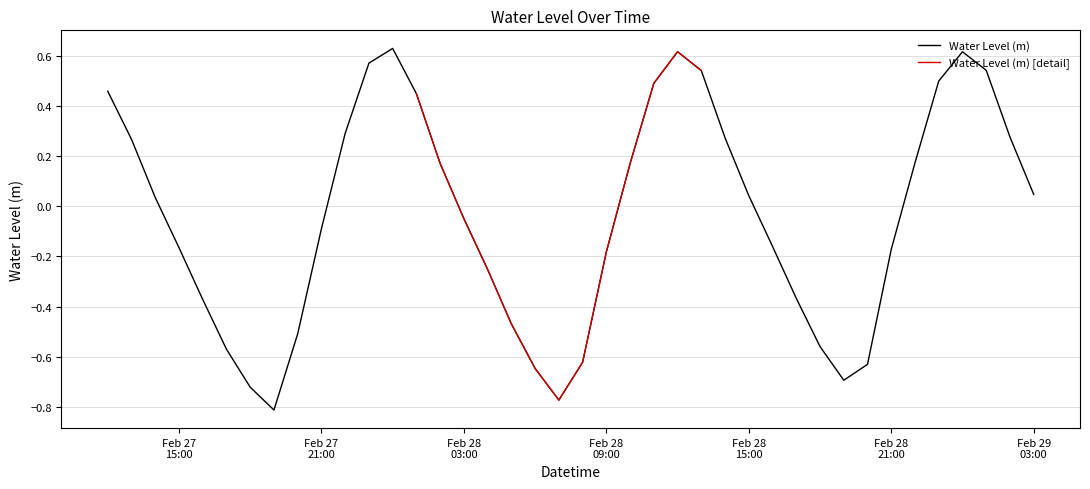

At which category does the data reach its first local valley?

2024-02-27 19:00:00